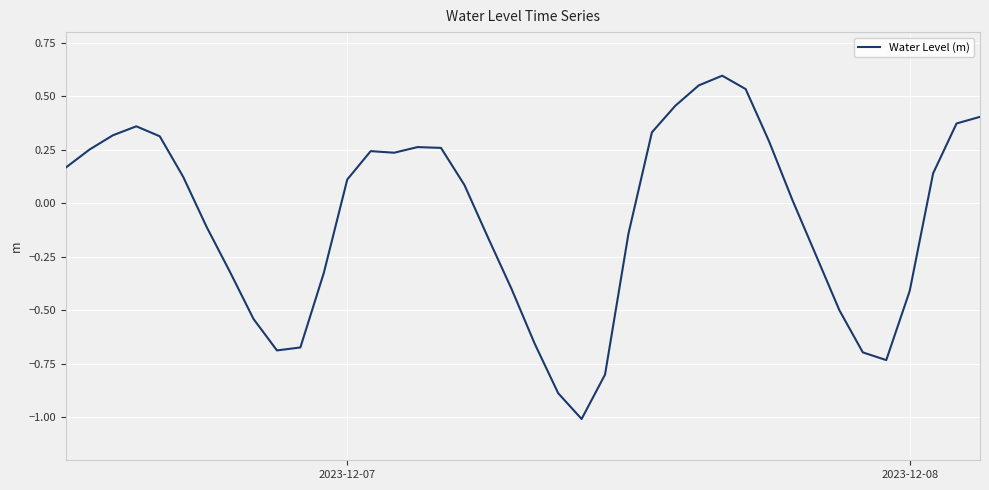

What is the difference between the maximum and minimum values?

1.6